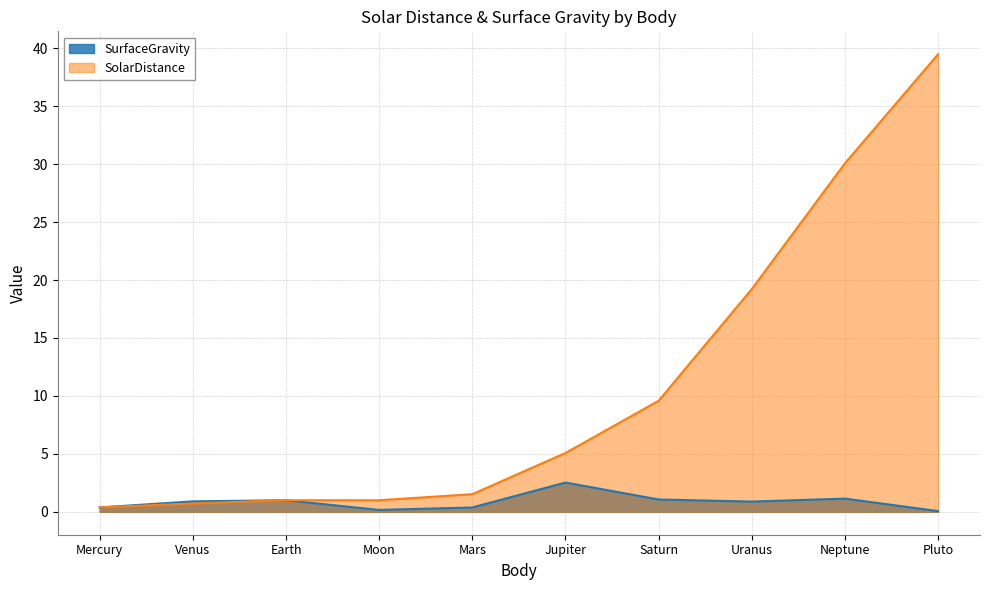

What is the sum of the SolarDistance values at Venus and Uranus?

19.9